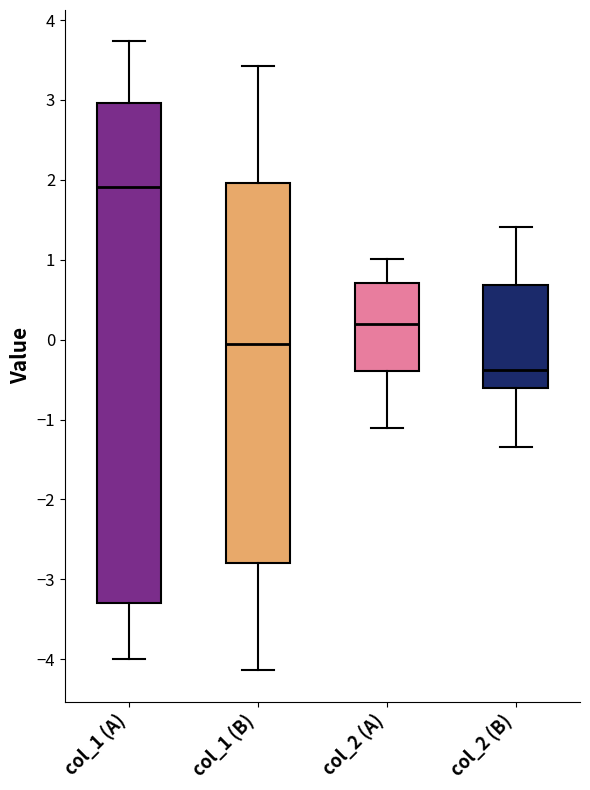

Reading left to right, transcribe this box plot: for each box, give where its median line is, the range the box spans, and where its two whiskers end, as read against the y-axis. The values are not printed on the chart, so give them approximately, as read against the axis.

col_1 (A): median 1.9, box -3.3 to 3.0, whiskers -4.0 to 3.7
col_1 (B): median -0.1, box -2.8 to 2.0, whiskers -4.1 to 3.4
col_2 (A): median 0.2, box -0.4 to 0.7, whiskers -1.1 to 1.0
col_2 (B): median -0.4, box -0.6 to 0.7, whiskers -1.3 to 1.4